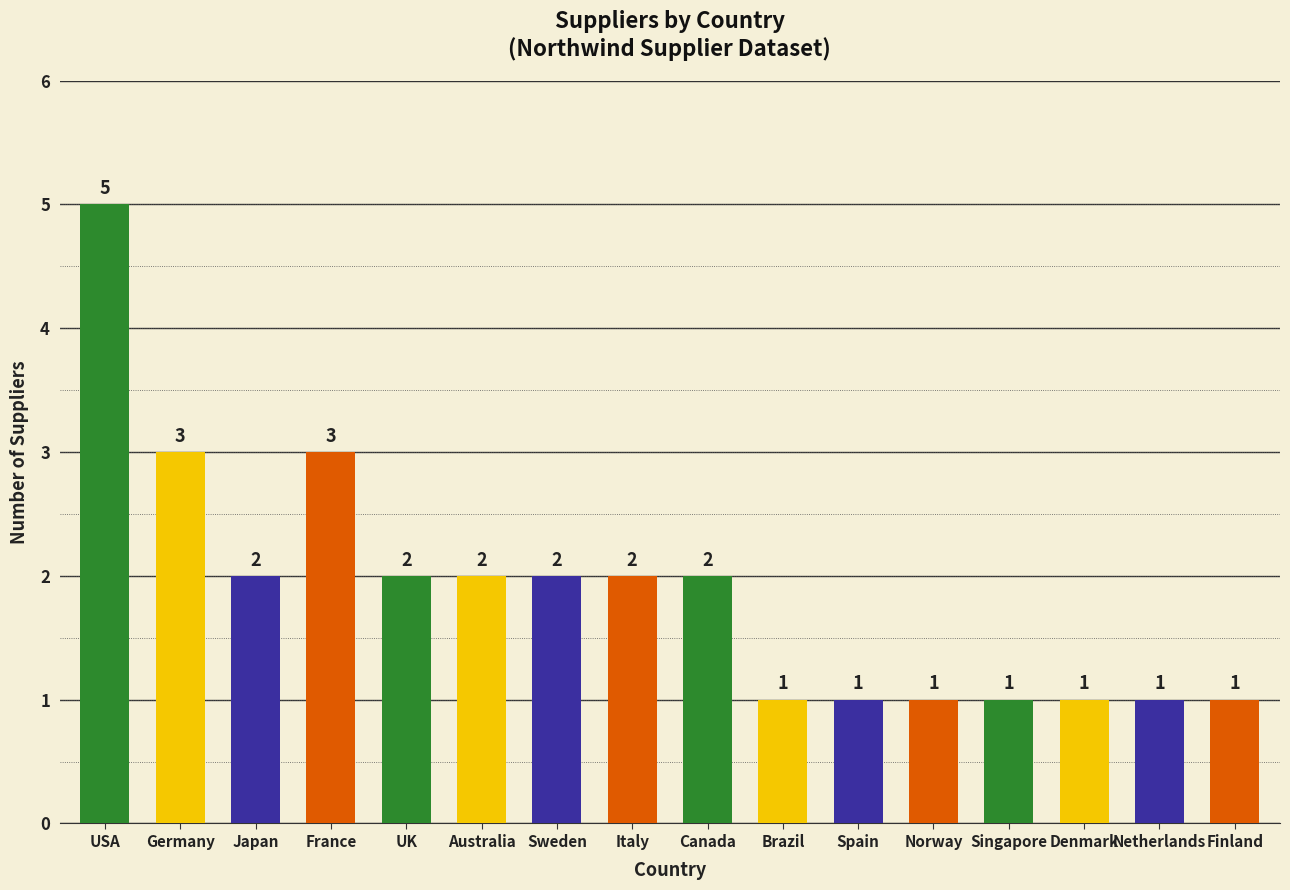

Reading left to right, list all the values displayed in this chart.

5	3	2	3	2	2	2	2	2	1	1	1	1	1	1	1